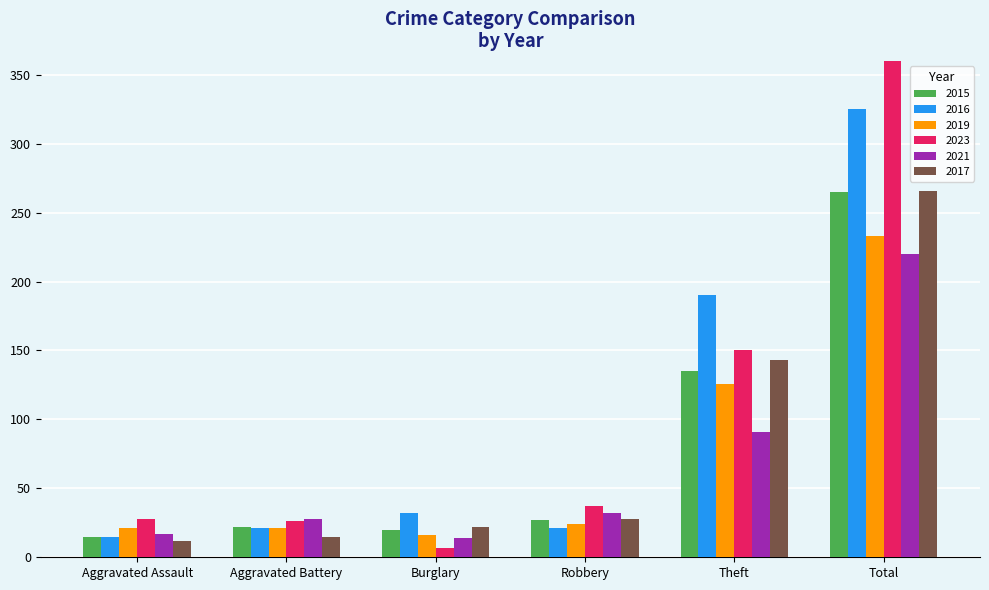

The 2017 series shows 15 at Aggravated Battery. True or false?

True